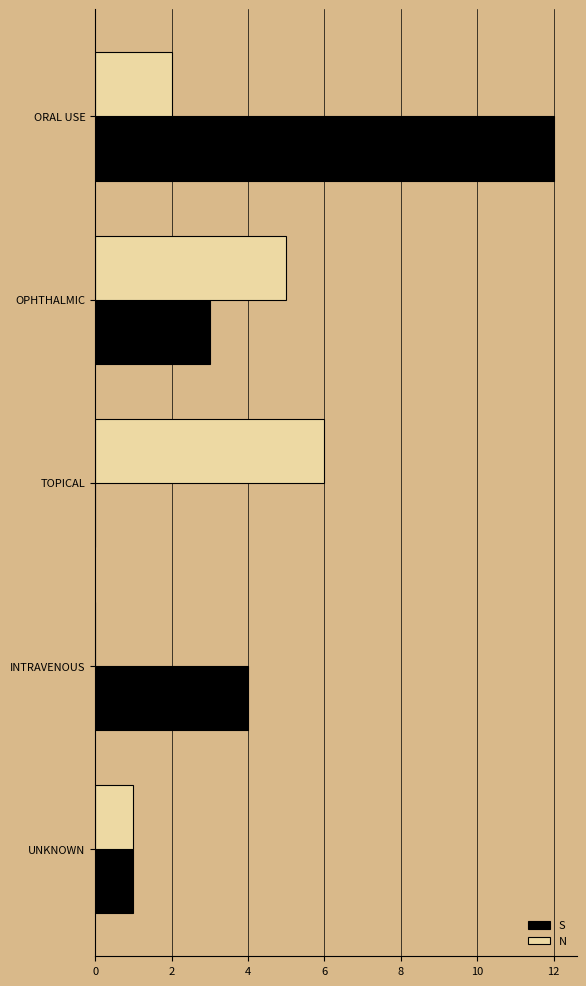

Which series has the widest spread of values?

S